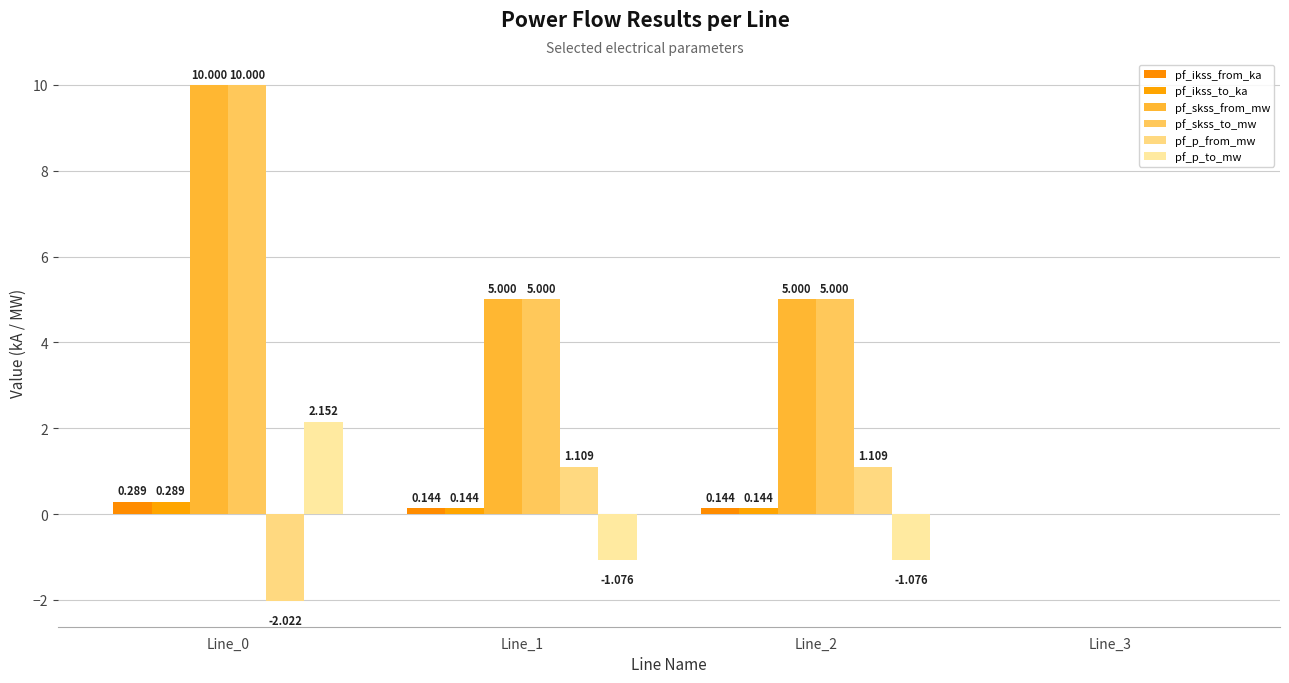

What is the spread (max minus min) of values at Line_1?

6.1